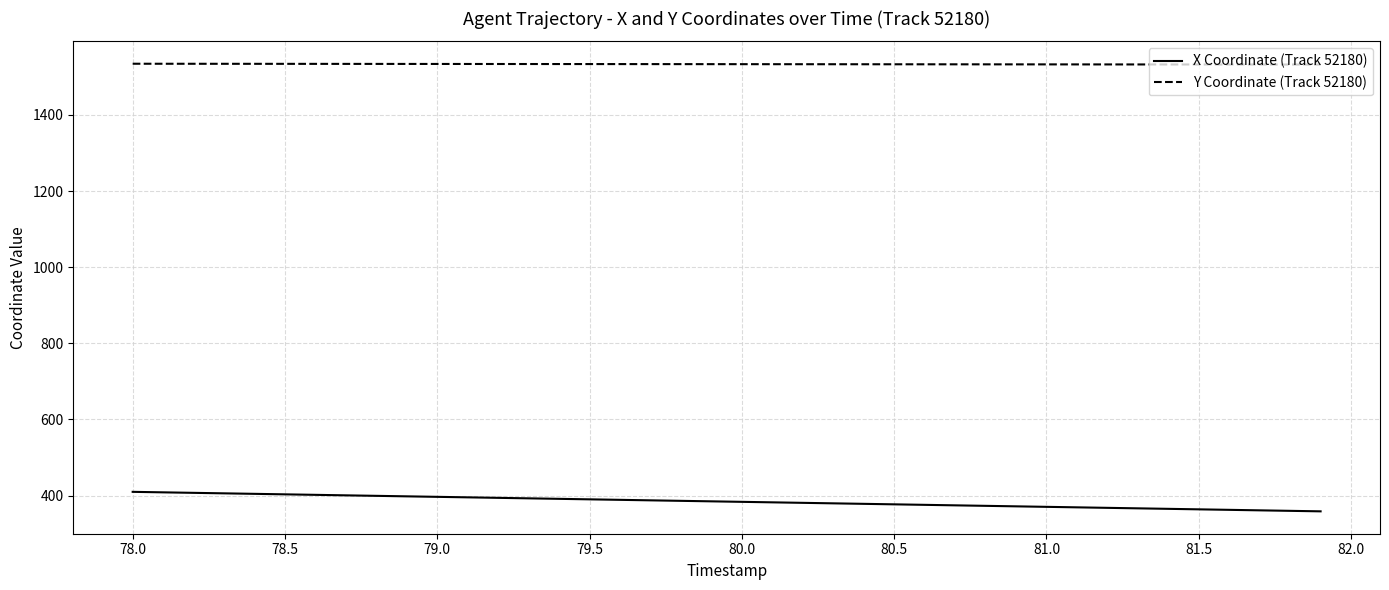

List the series in order of their peak value, lowest first.

X Coordinate (Track 52180), Y Coordinate (Track 52180)